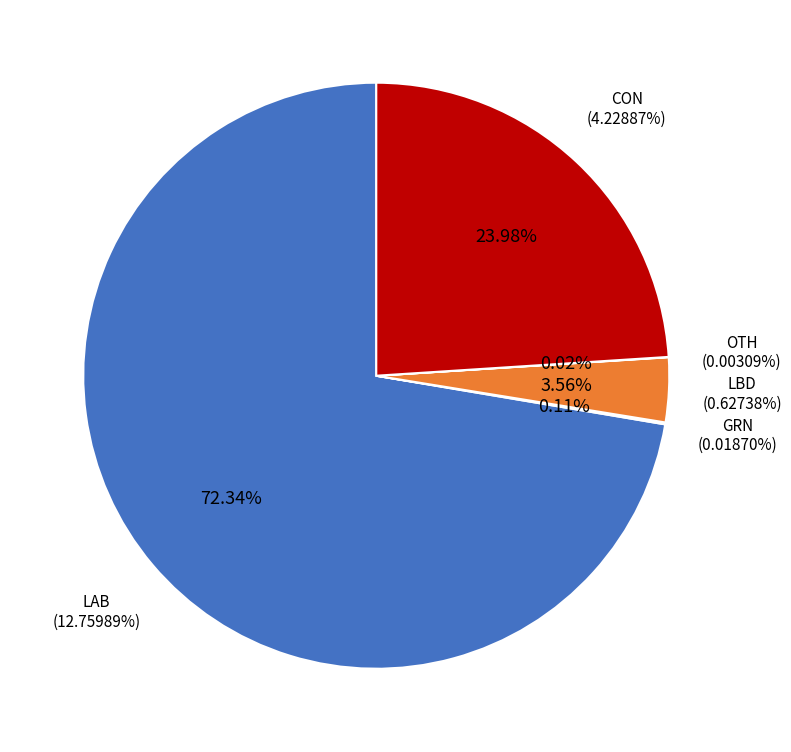

Is there a majority slice in this chart?

Yes